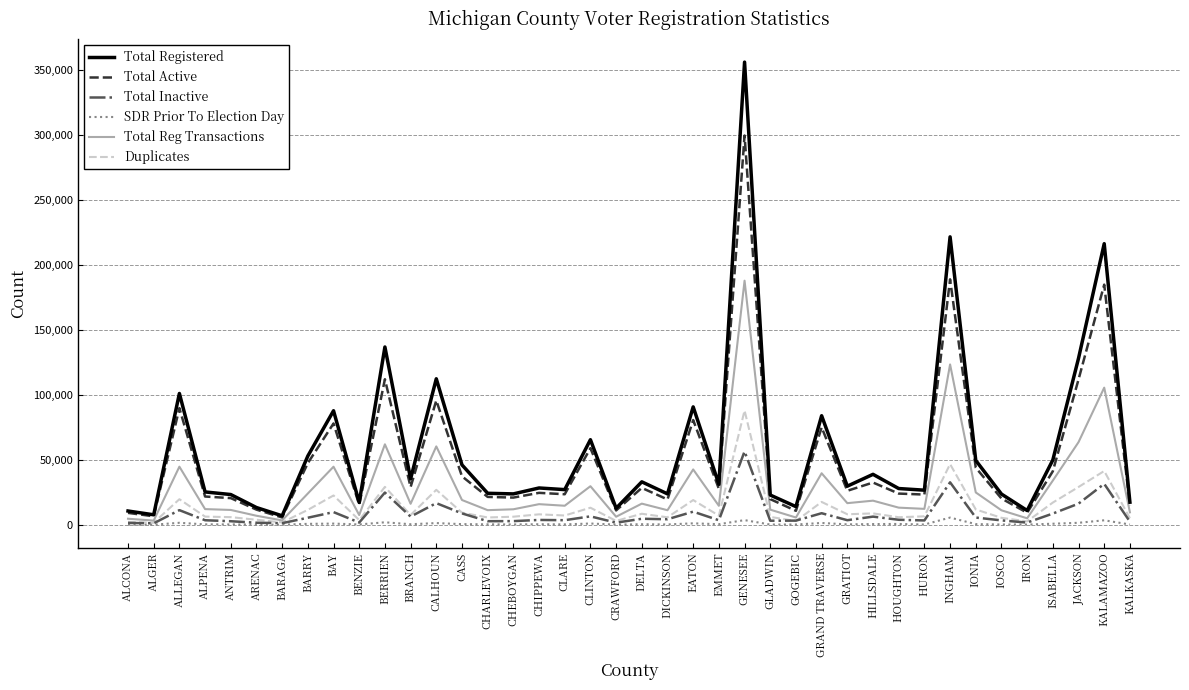

At which category is the sum across all series the highest?

GENESEE